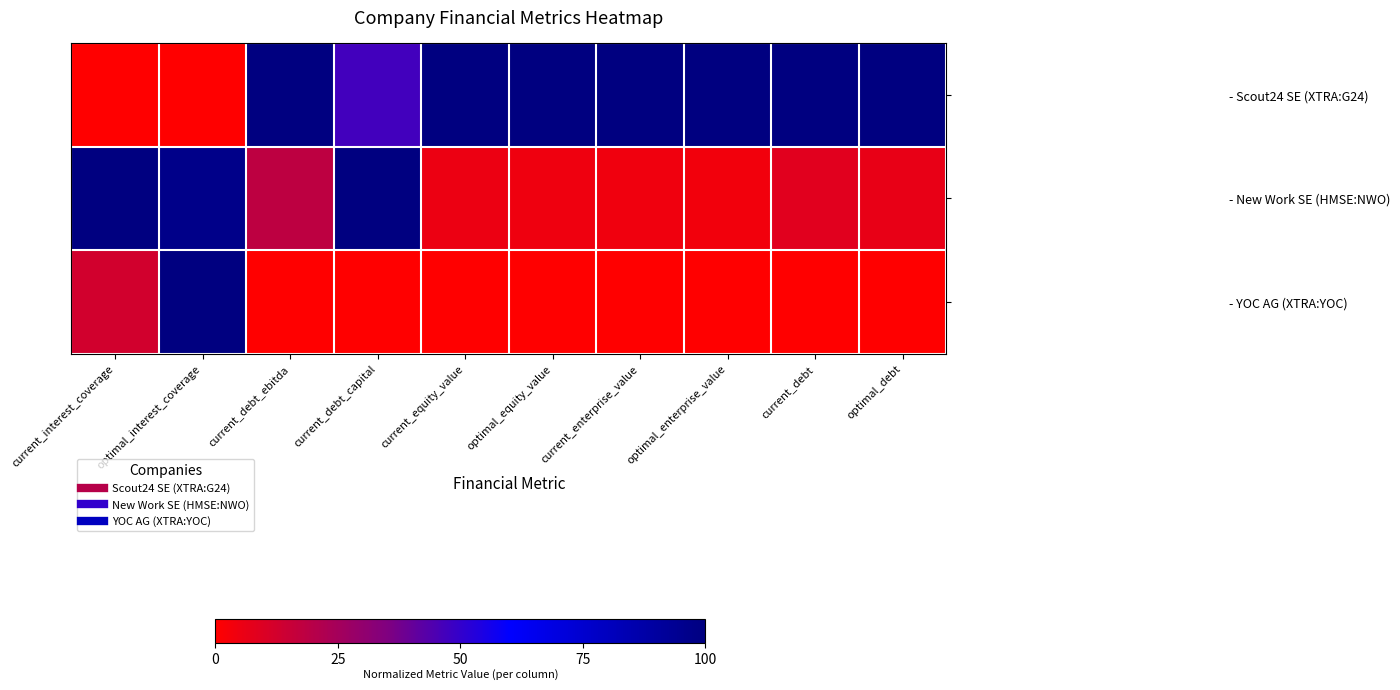

How many categories are shown in the chart?

10